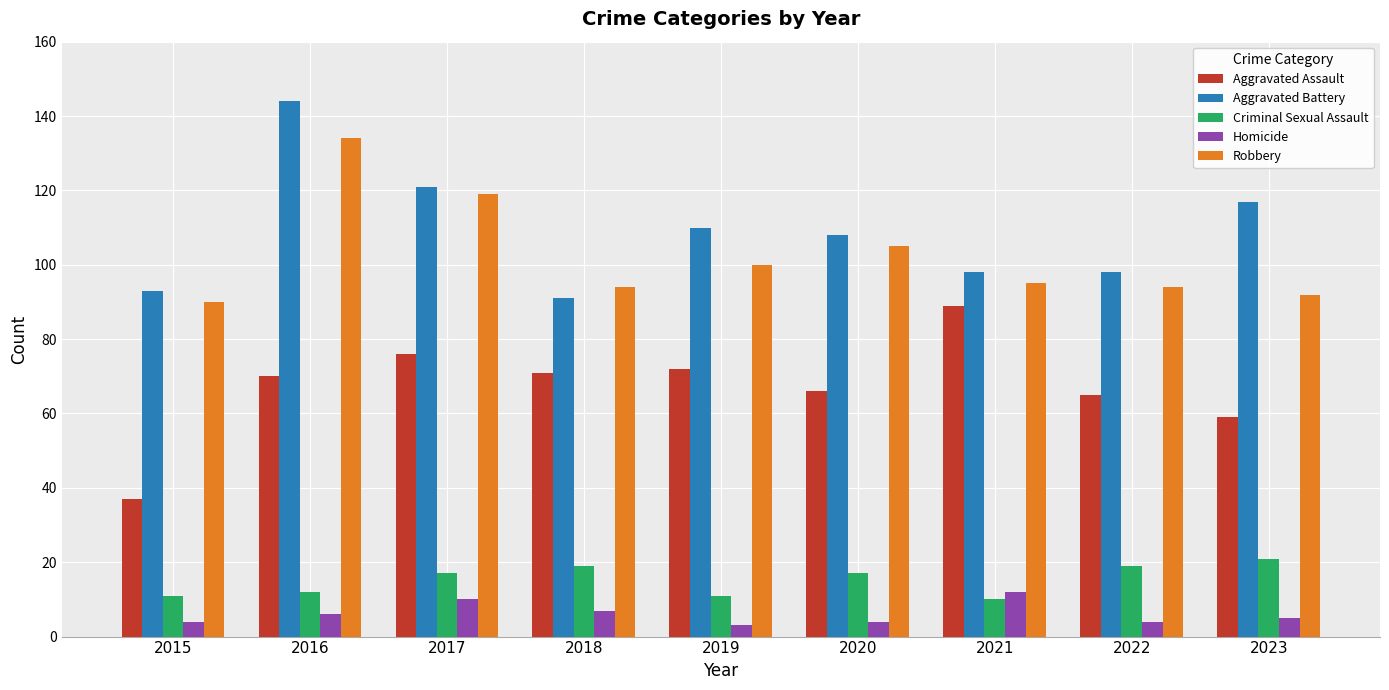

Are the bars horizontal?

No